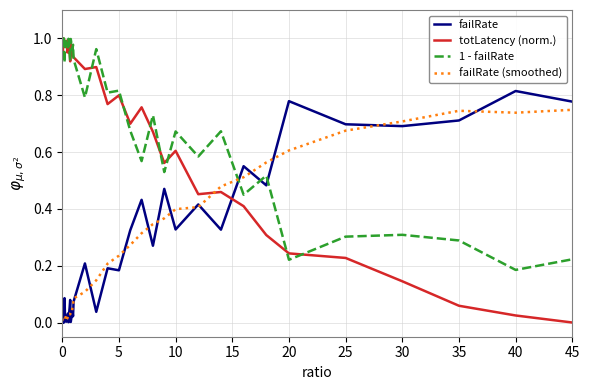

True or false: 1 - failRate and failRate (smoothed) cross at least once.

True